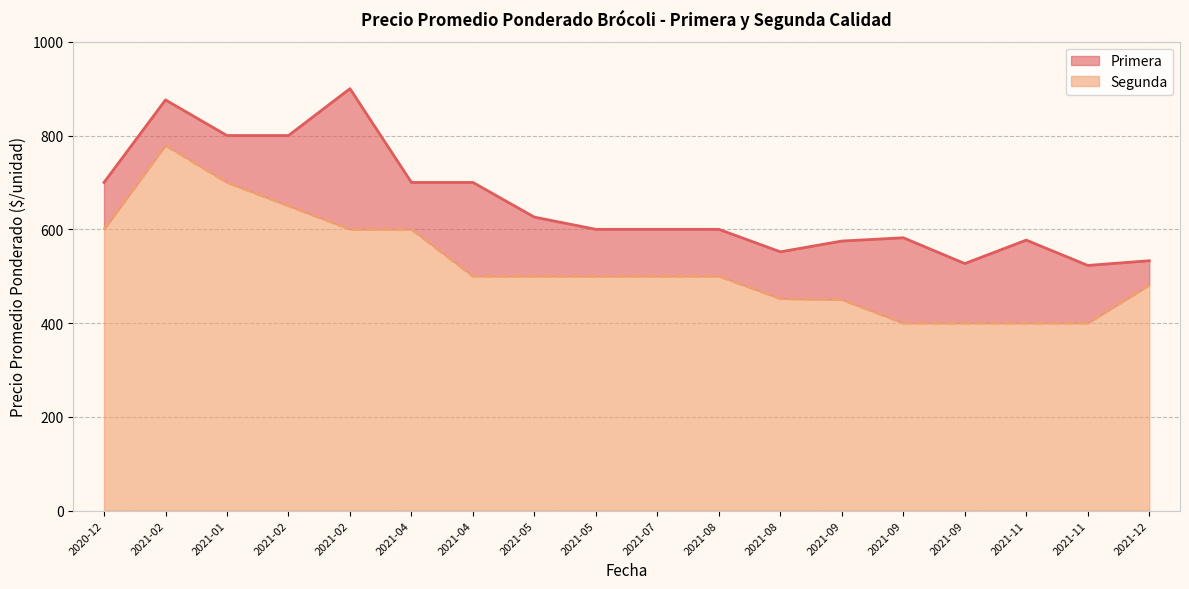

What is the difference between the maximum and minimum values?

379